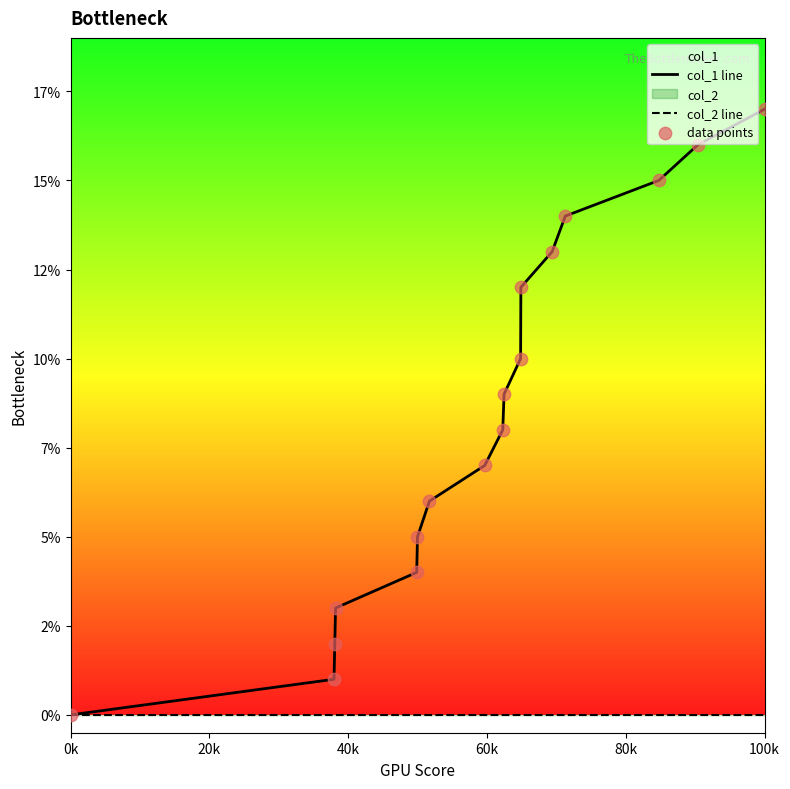

At how many categories does at least one series exceed 5?

11